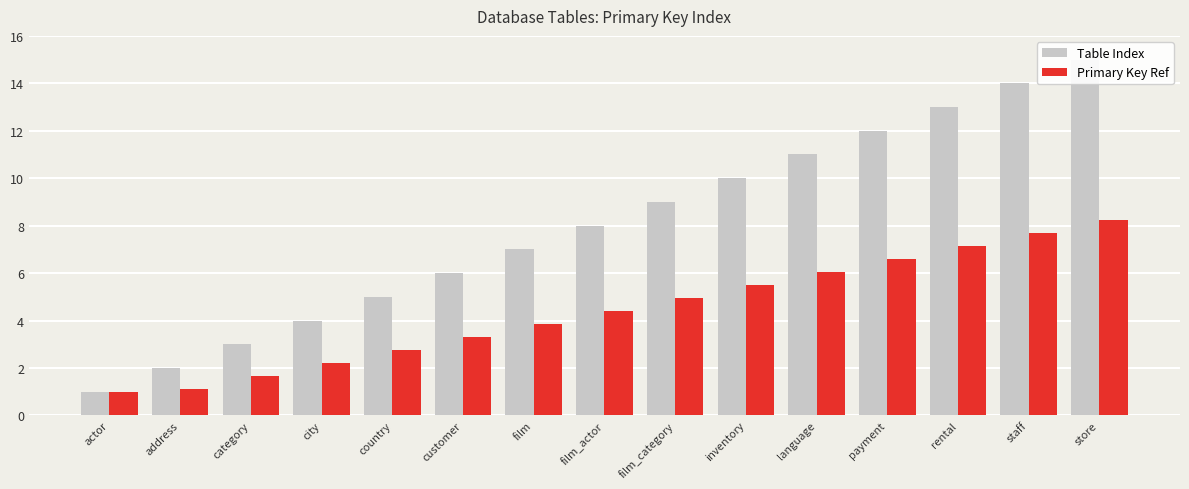

At inventory, list the series in order from smallest to largest.

Primary Key Ref, Table Index